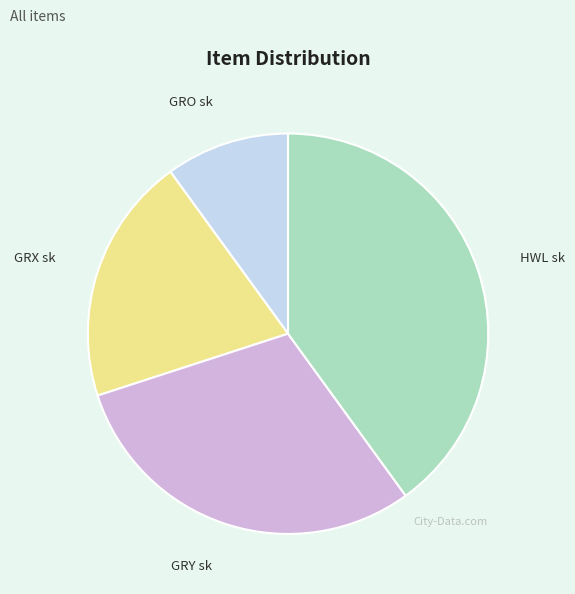

Does HWL sk account for over 50% of the chart?

No